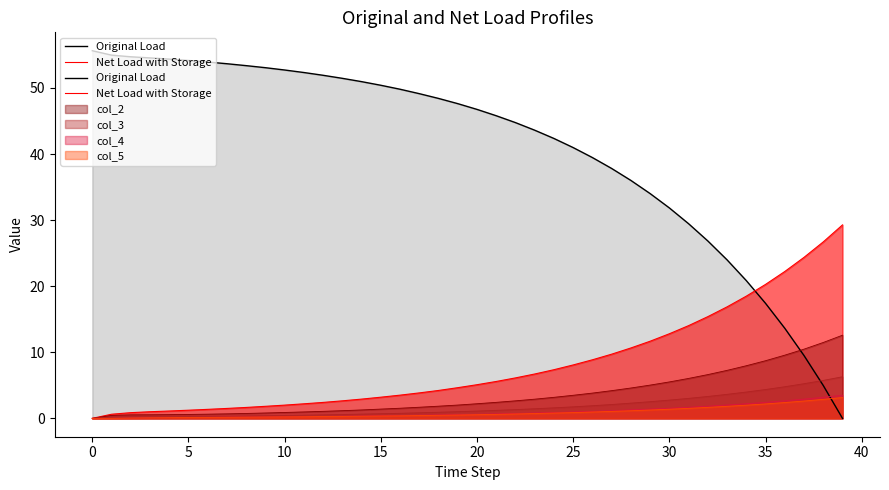

Between 37 and 27, which is larger?

27